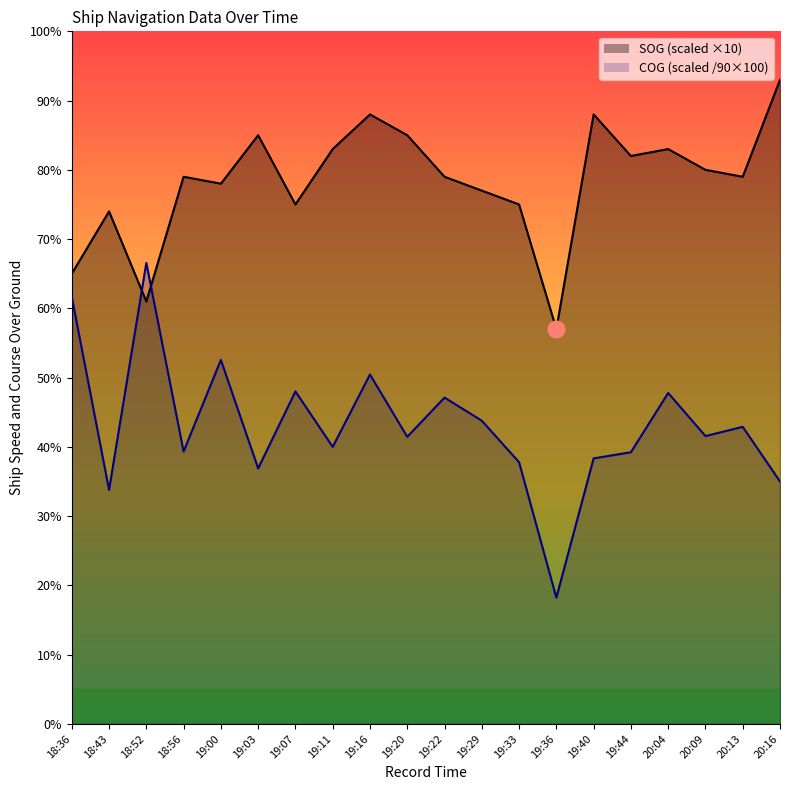

List the series in order of their peak value, lowest first.

COG, SOG